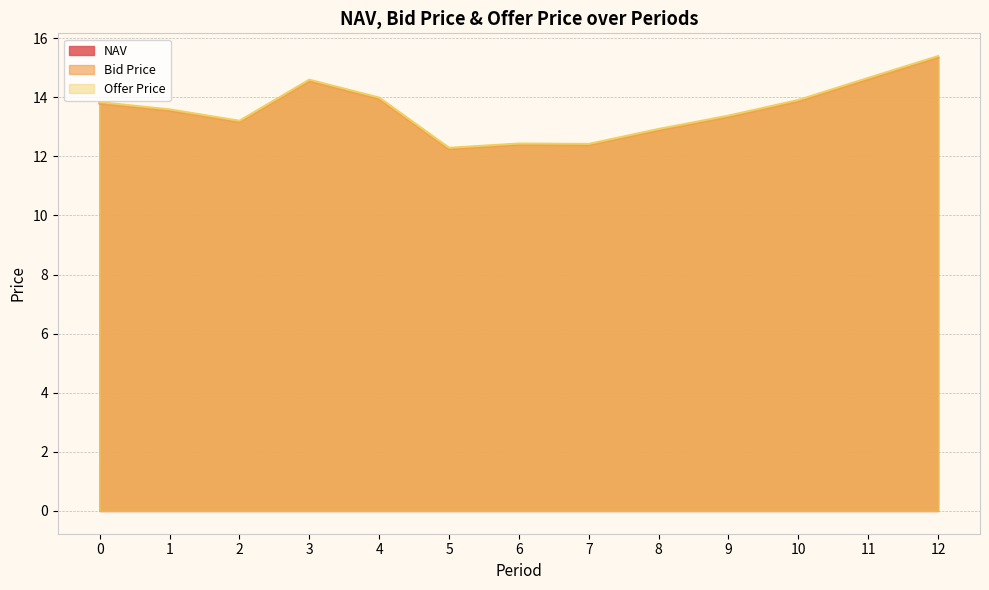

At which label is Offer Price closest to 13?

8